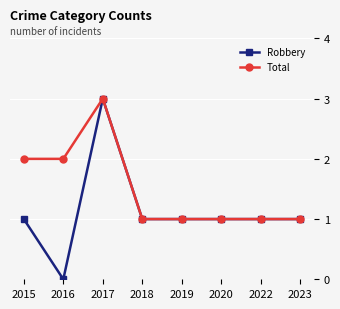

Rank the series by their average value, from highest to lowest.

Total, Robbery